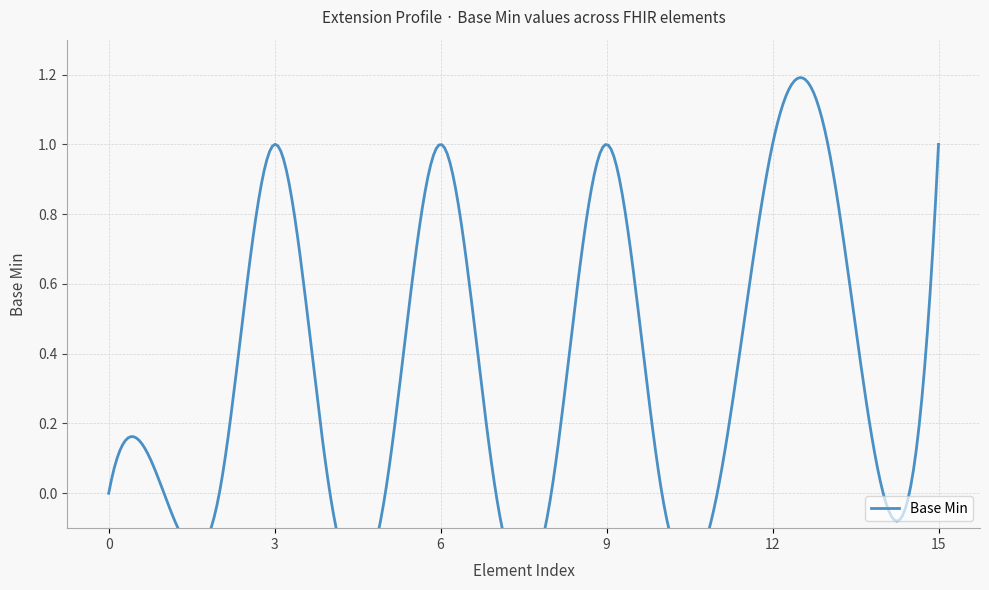

True or false: there are more than 1 points higher than both neighbors.

True